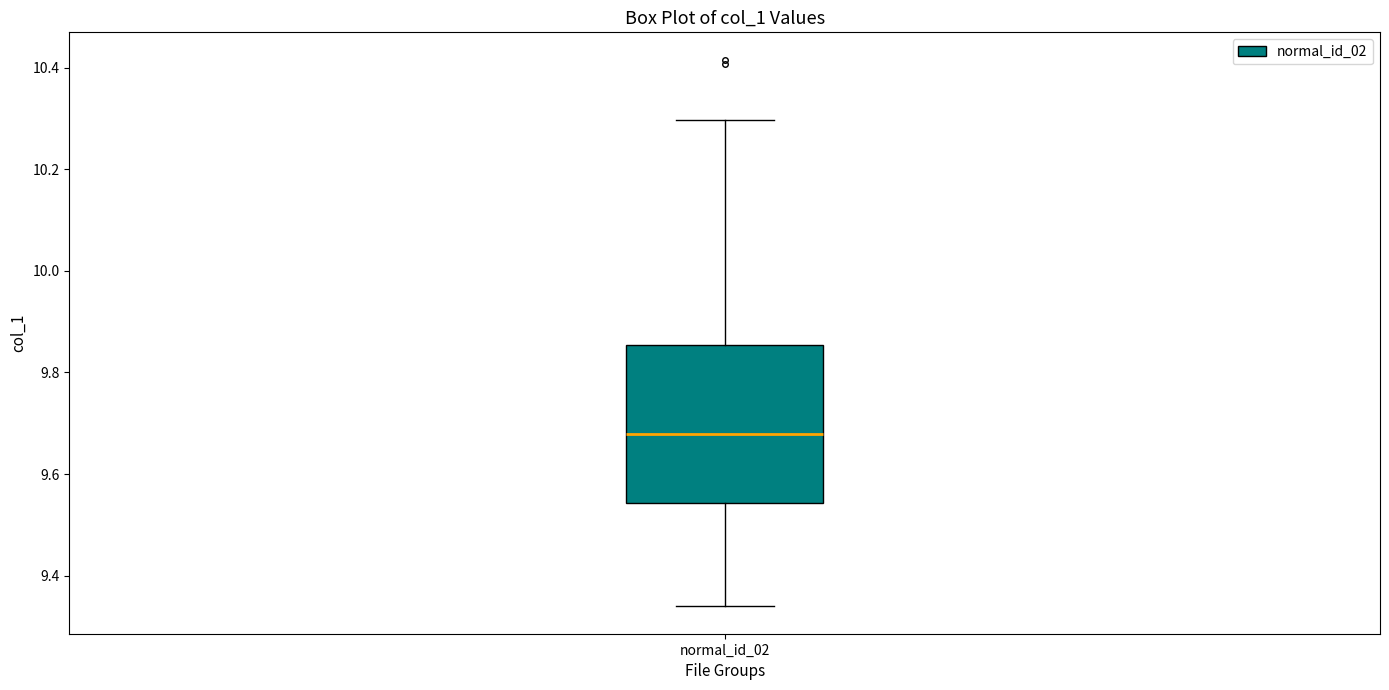

Read this box plot against the y-axis: the position of the median line, the range covered by the box, and the ends of both whiskers. The values are not printed on the chart, so give them approximately, as read against the axis.

median 9.68, box 9.54 to 9.86, whiskers 9.34 to 10.30